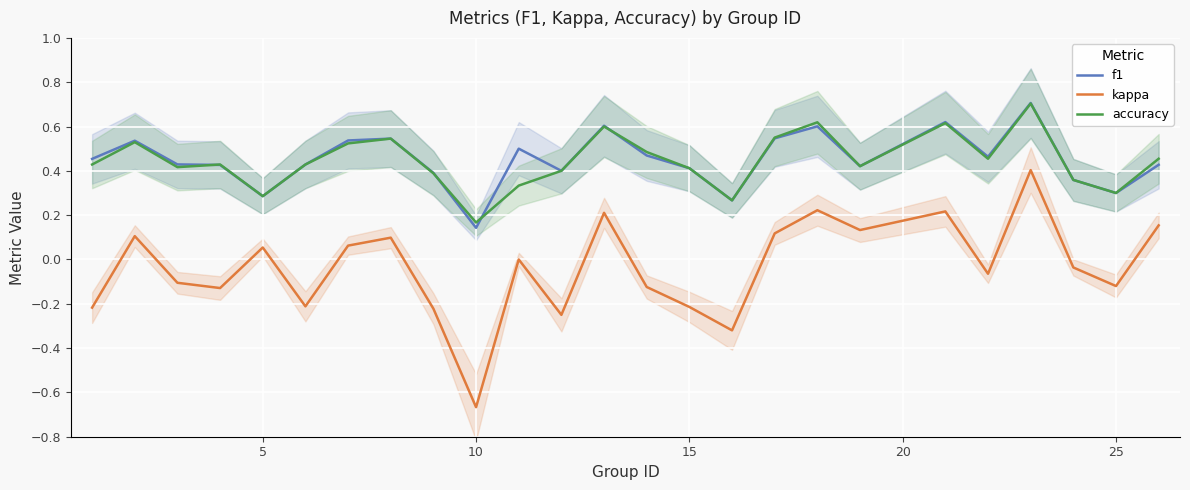

Which category has the lowest value in the accuracy series?

10